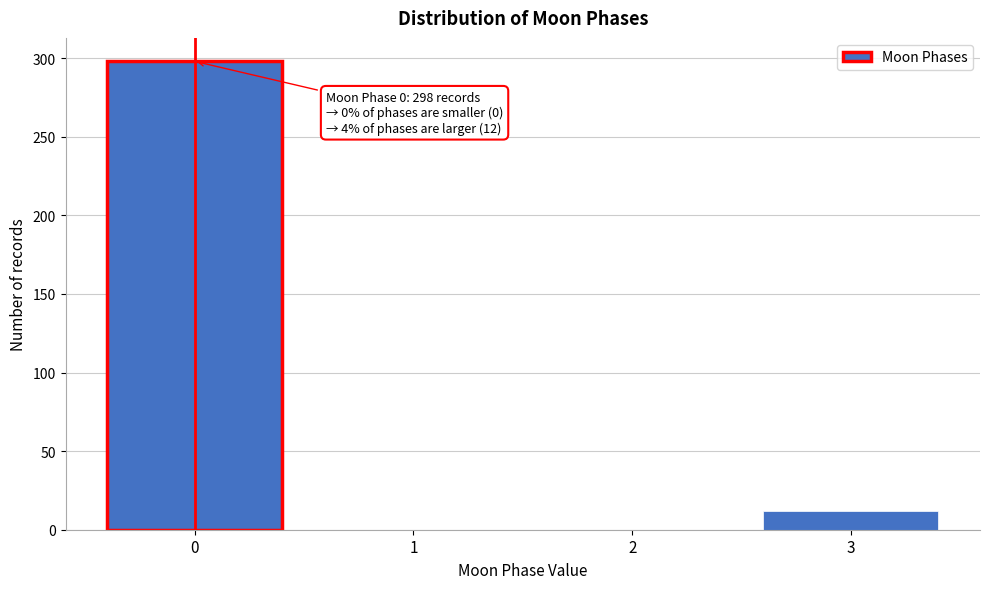

Reading left to right, list all the values displayed in this chart.

0=298	1=0	2=0	3=12